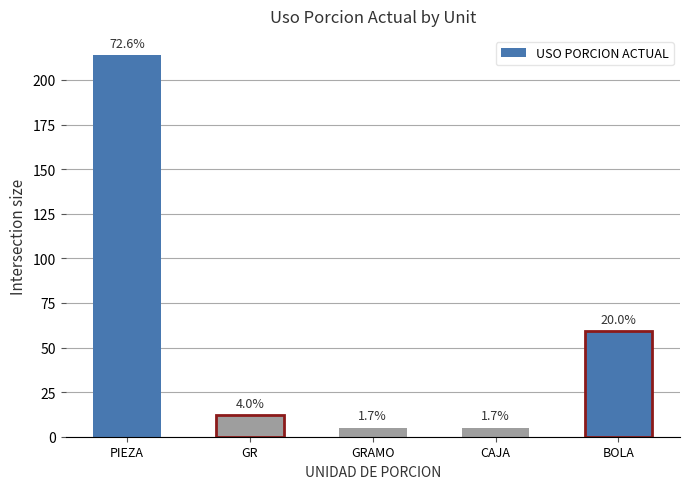

What position from the right is CAJA?

2